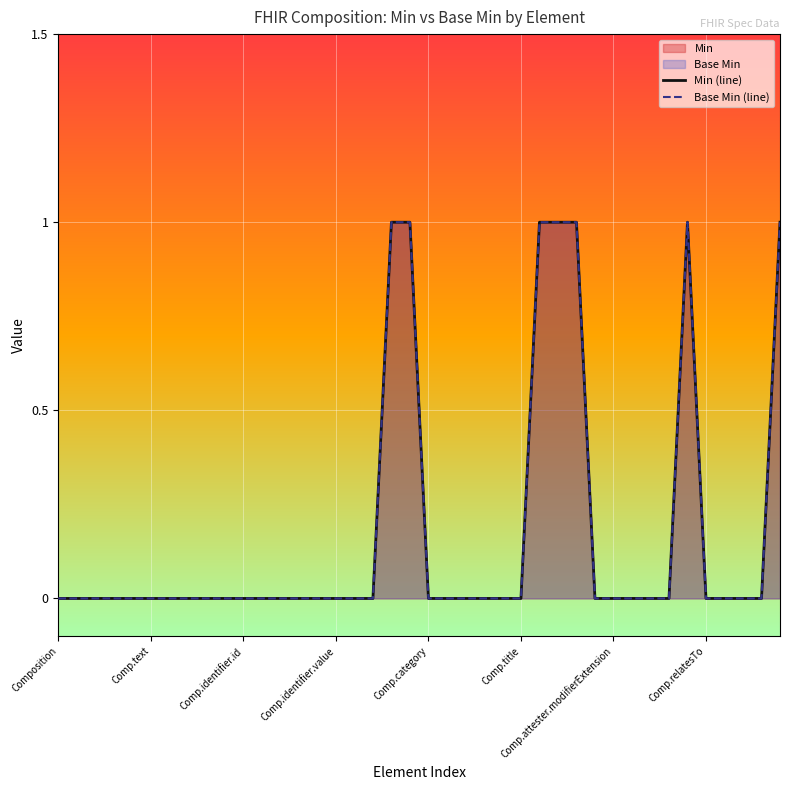

How many interior local peaks does the Min (line) series have?

1